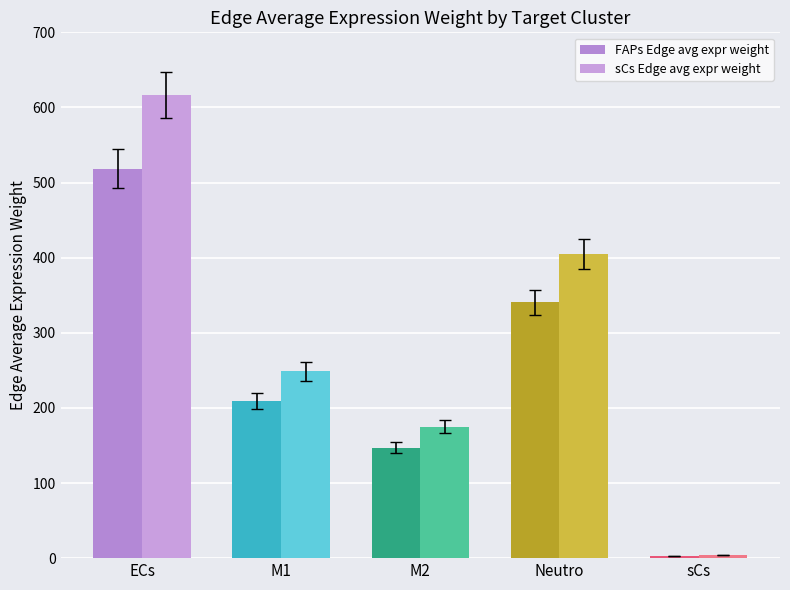

What is the spread (max minus min) of values at M1?

39.6